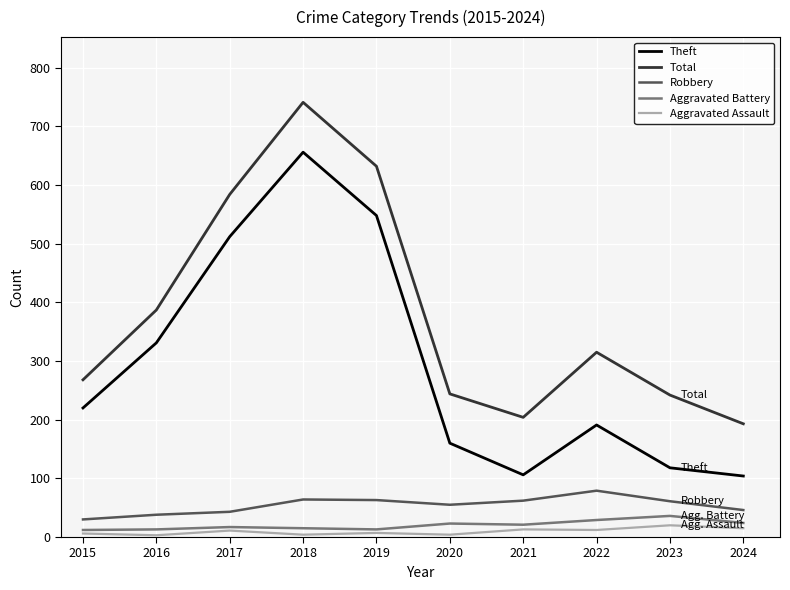

Does the chart have visible grid lines?

Yes